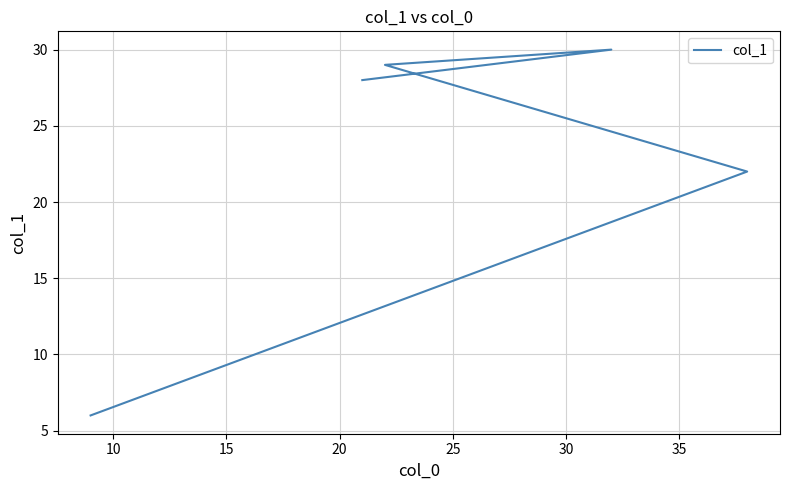

Does the chart have visible grid lines?

Yes